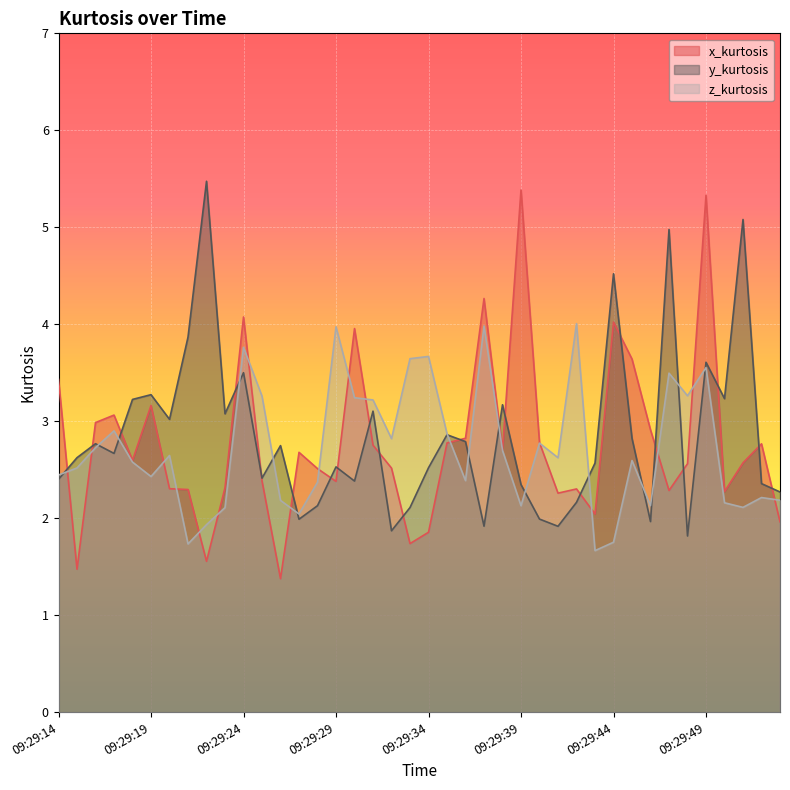

At which category is the sum across all series the highest?

09:29:49